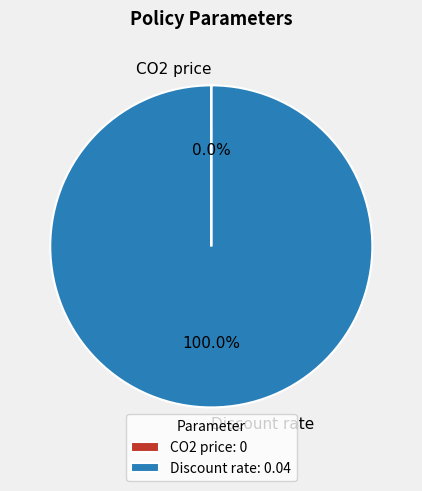

To the nearest percent, what is the difference between the largest and smallest slice percentages?

100%